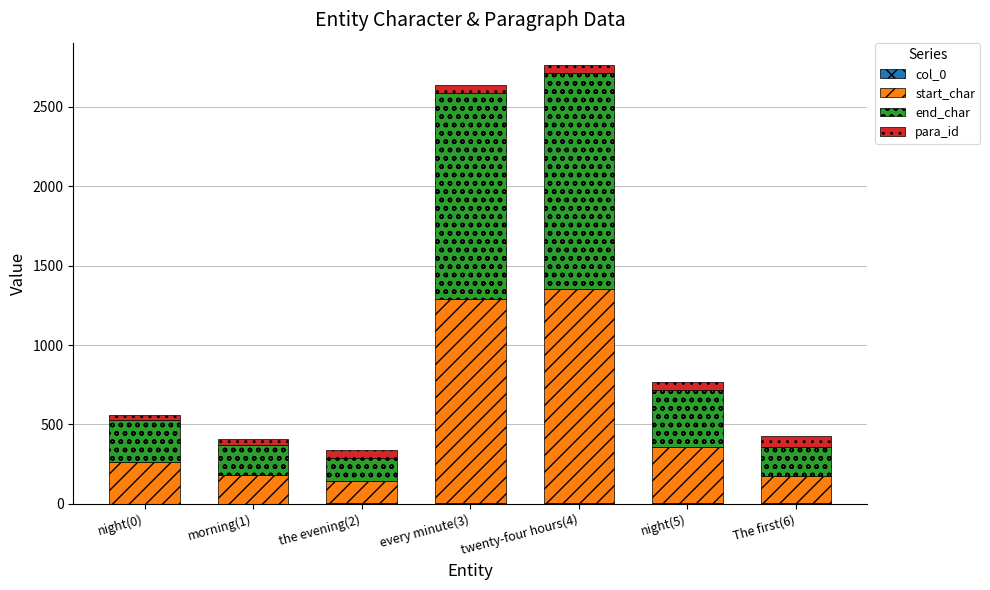

Rank the series at every minute(3) from lowest to highest value.

col_0, para_id, start_char, end_char